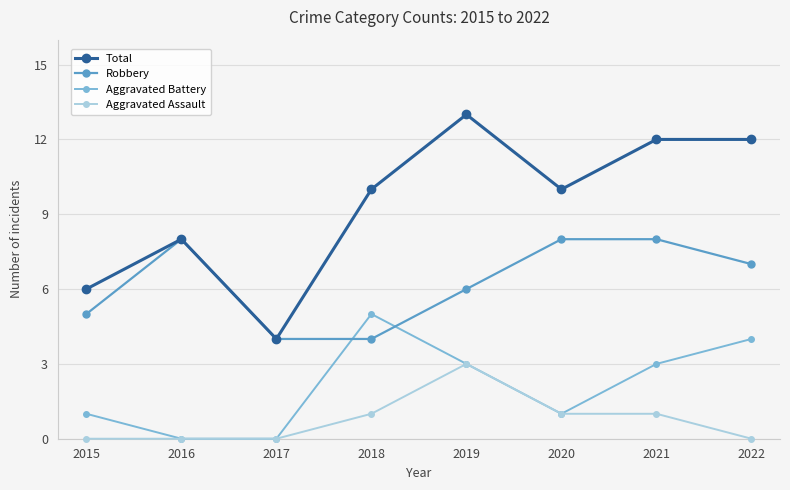

List the series in order of their overall mean, lowest first.

Aggravated Assault, Aggravated Battery, Robbery, Total